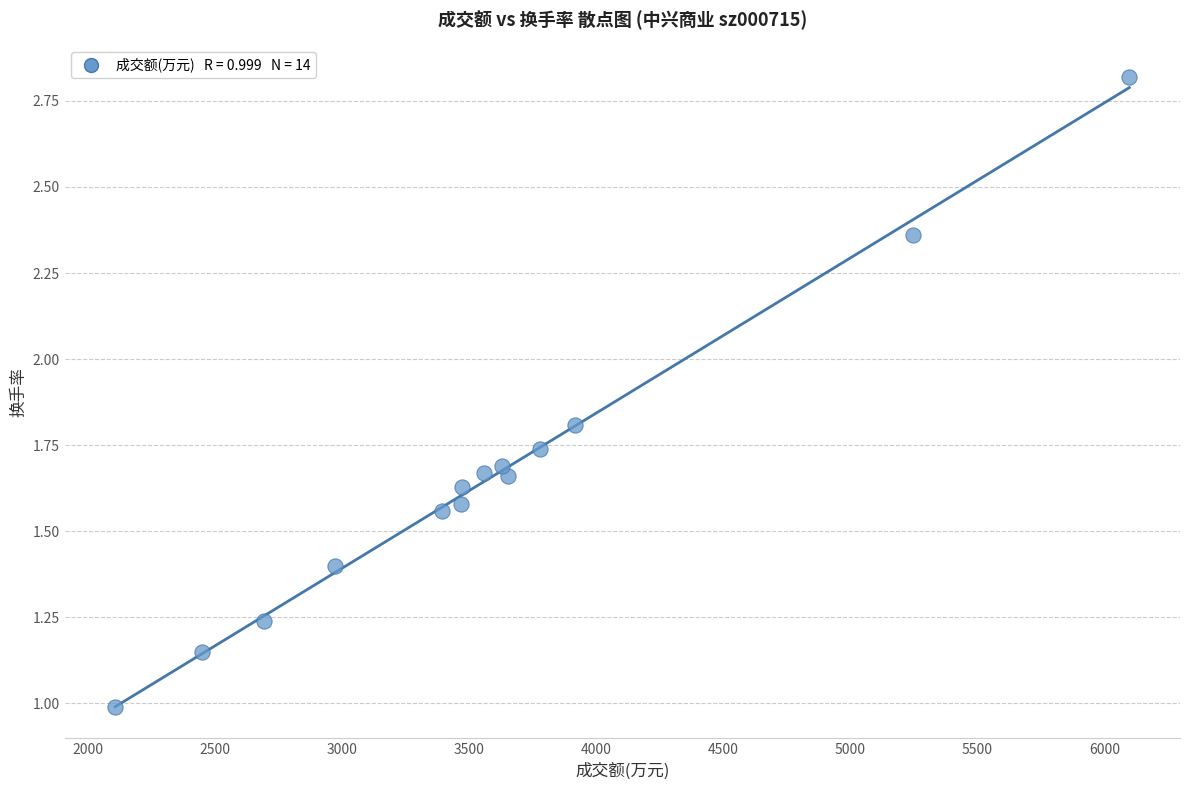

What is the range of X values (max minus min)?

3989.0